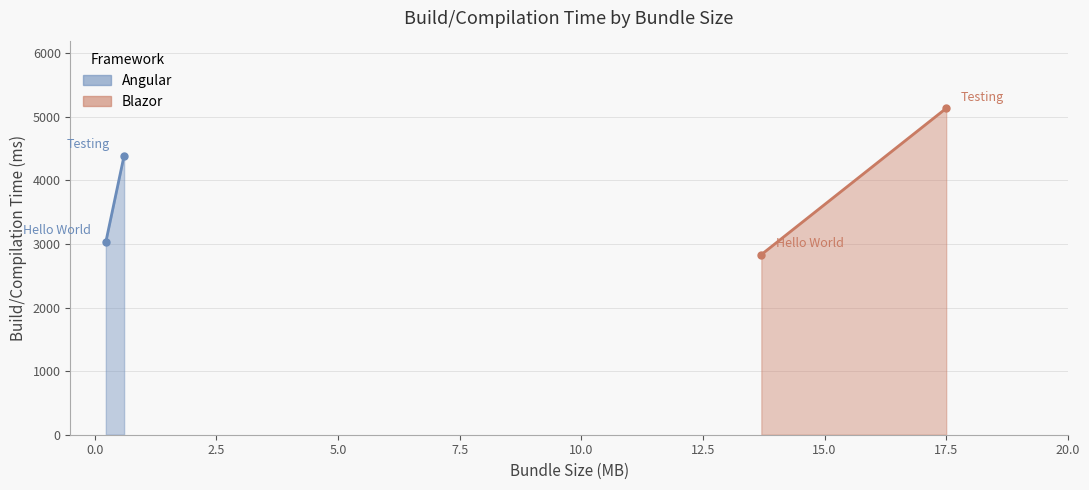

What is the approximate value of Angular at Testing, to the nearest 100?

4400